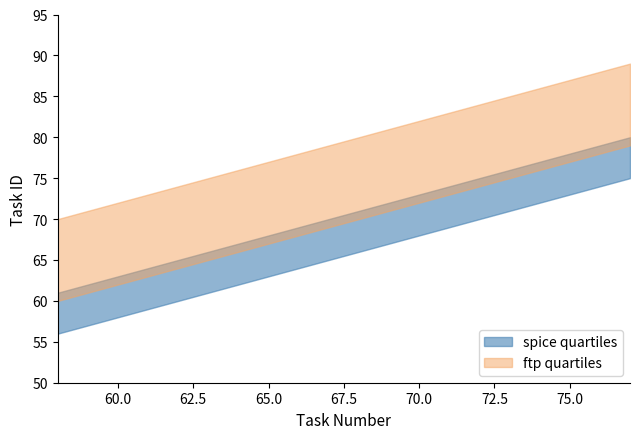

Which series changed the most between 65 and 66?

spice quartiles